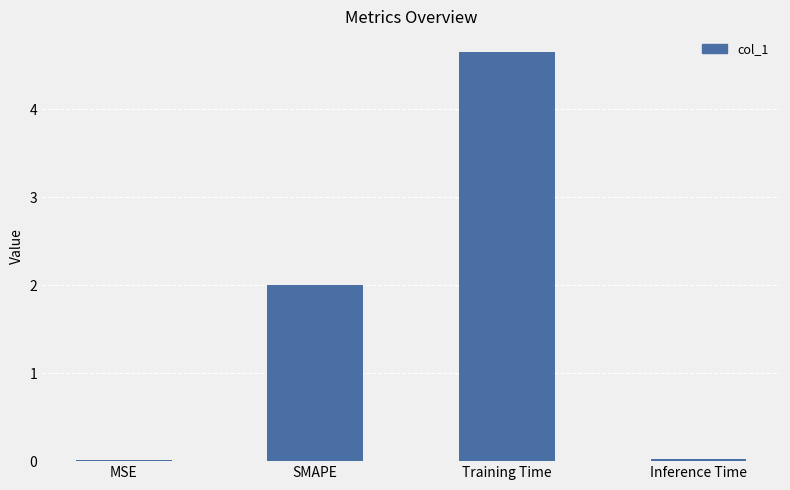

The value at Training Time is 3.1. True or false?

False